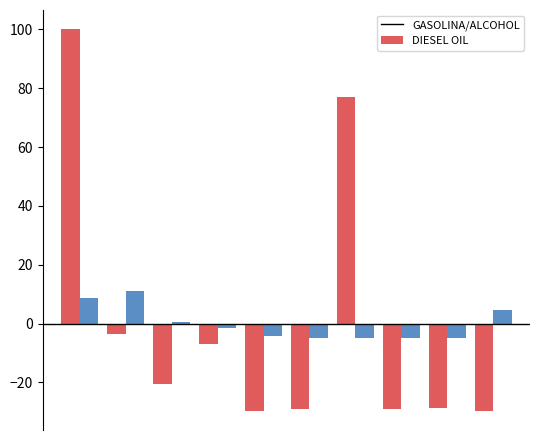

What is the difference between the maximum and second lowest values in the GASOLINA/ALCOHOL series?

129.7